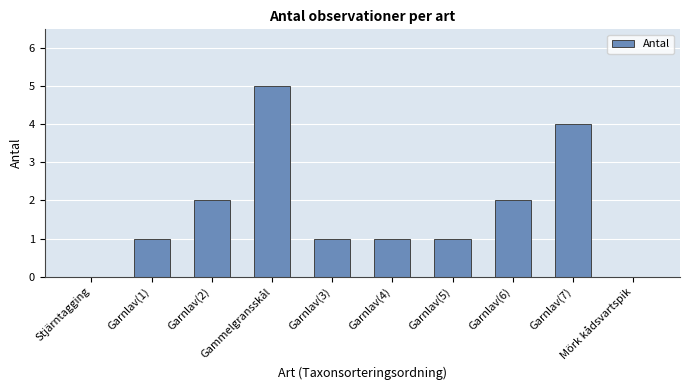

Read the value at Gammelgransskål.

5